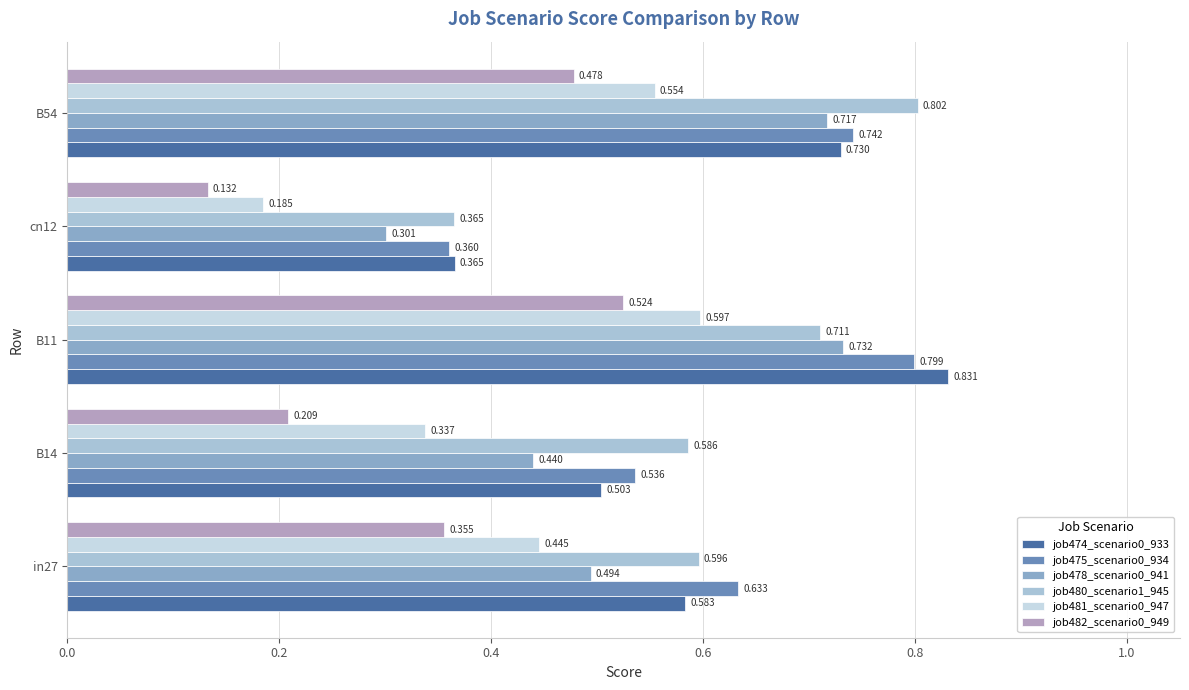

How many categories are shown in the chart?

5